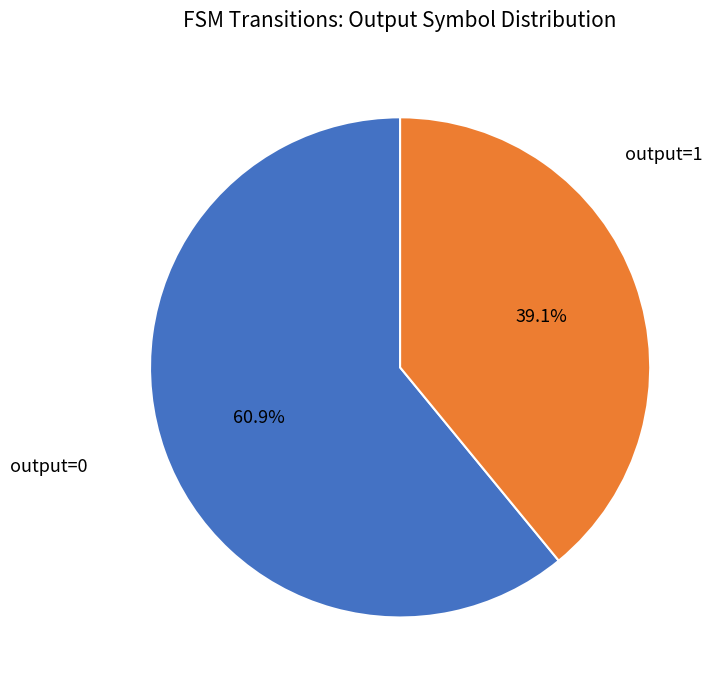

To the nearest percent, what is the difference between the output=1 and output=0 slice percentages?

22%